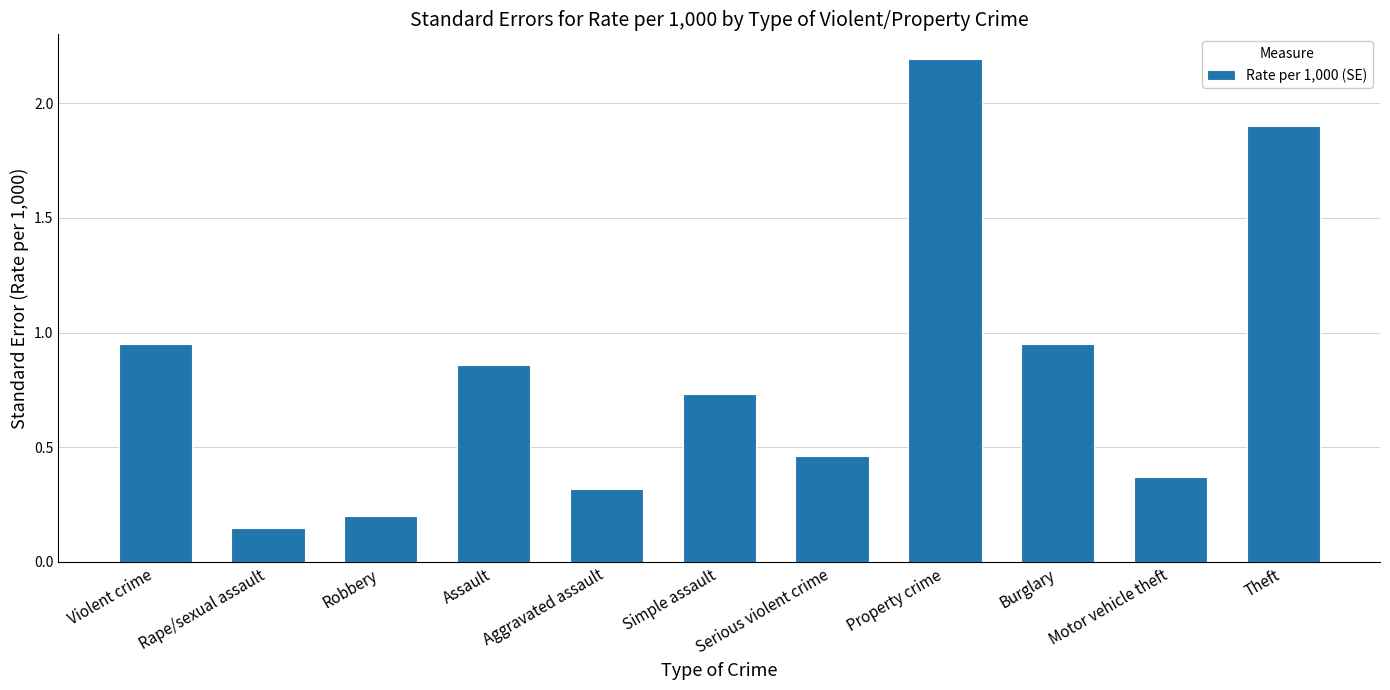

How many series are shown in this chart?

1